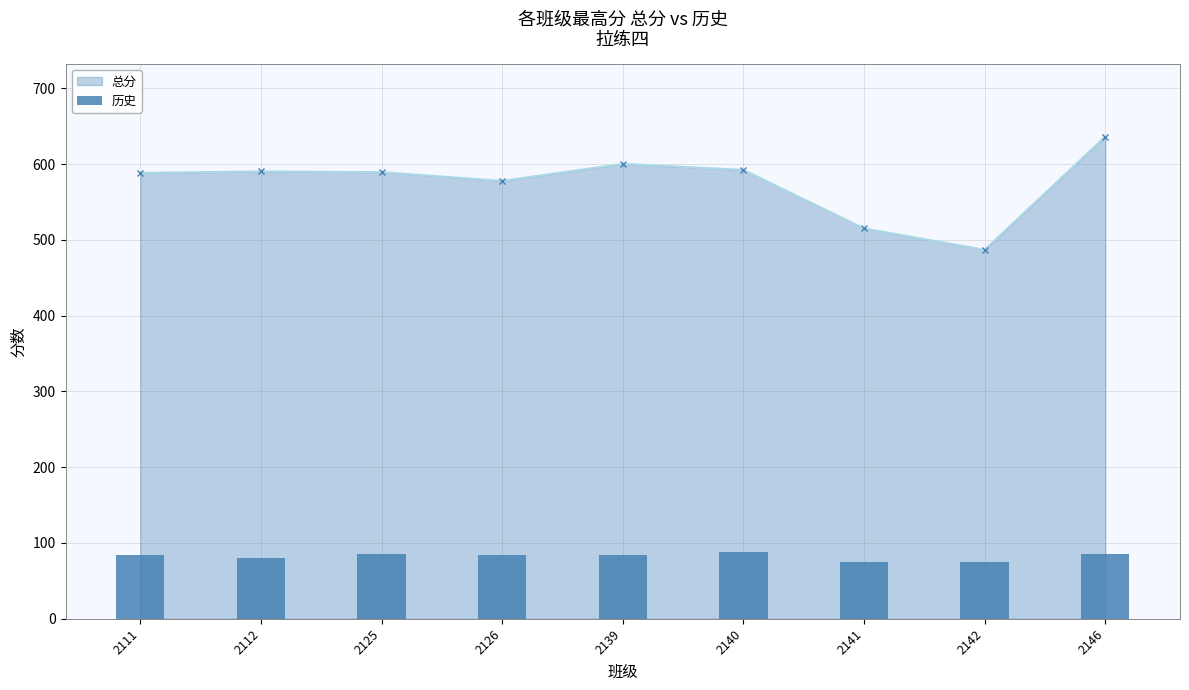

Reading right to left, what are all the values shown in this chart?

2146=86.0	2142=74.5	2141=75.0	2140=87.5	2139=83.5	2126=84.0	2125=85.0	2112=80.0	2111=84.5